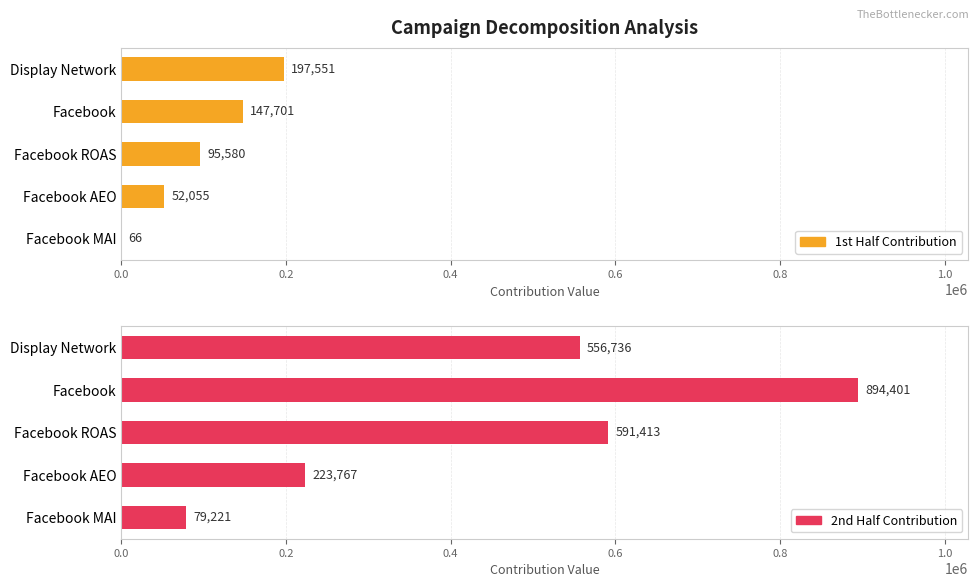

What is the lowest value of the 1st Half Contribution series?

65.8